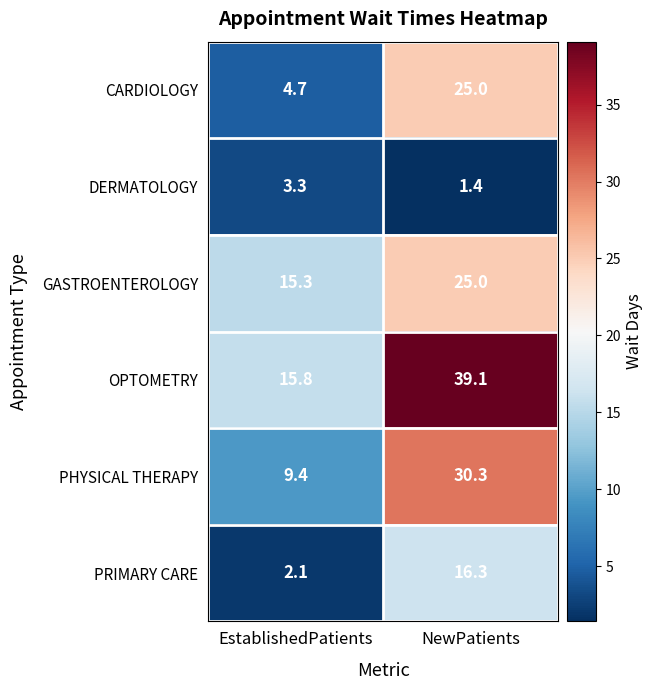

Between EstablishedPatients and NewPatients, which series saw the biggest shift?

OPTOMETRY